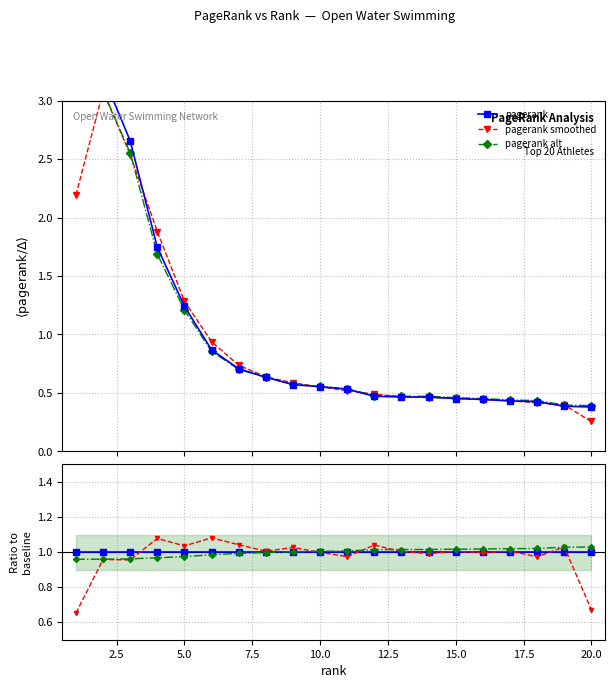

How many intersections are there between pagerank smoothed and pagerank?

10